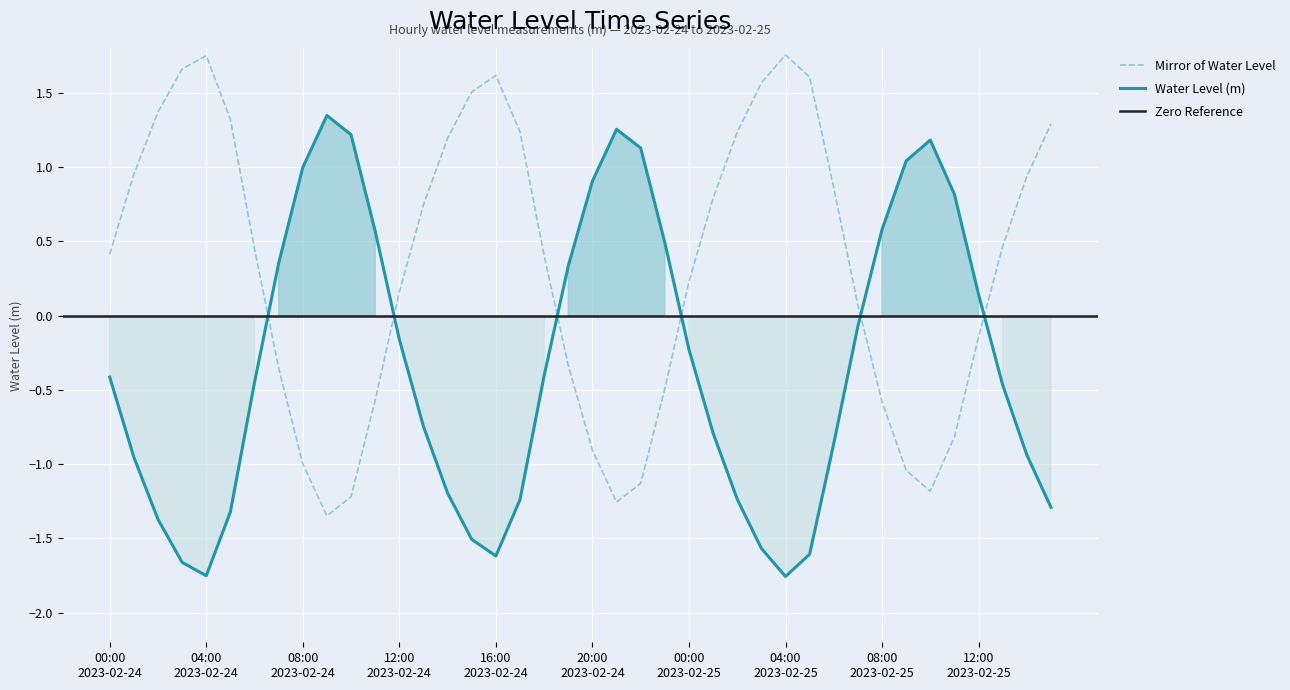

At which label is the value closest to 0?

2023-02-25 07:00